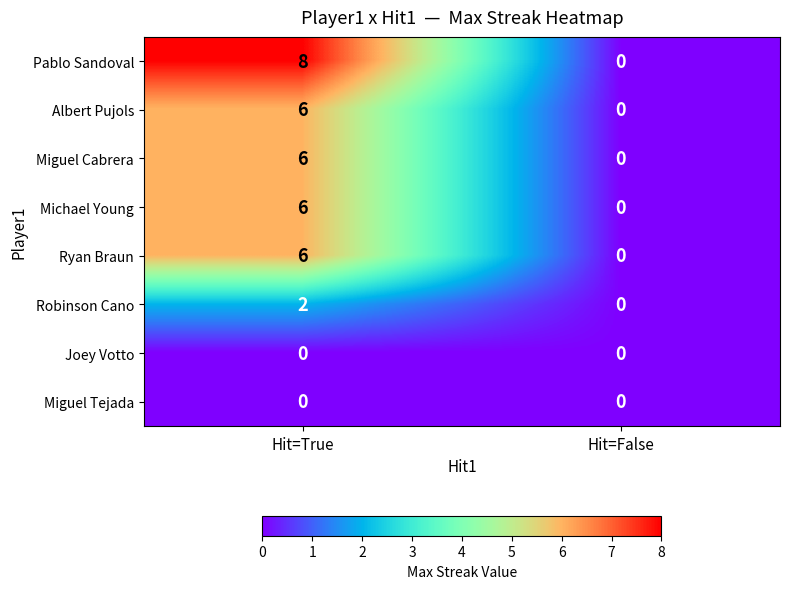

Reading left to right, extract all data points from this chart.

Pablo Sandoval: 8	0
Albert Pujols: 6	0
Miguel Cabrera: 6	0
Michael Young: 6	0
Ryan Braun: 6	0
Robinson Cano: 2	0
Joey Votto: 0	0
Miguel Tejada: 0	0